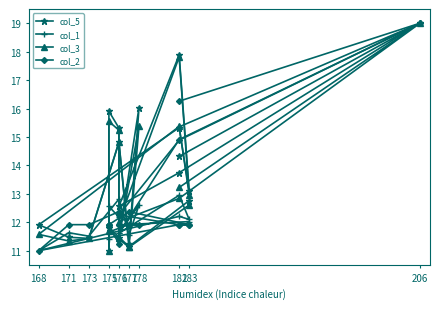

How many interior local peaks does the col_2 series have?

3